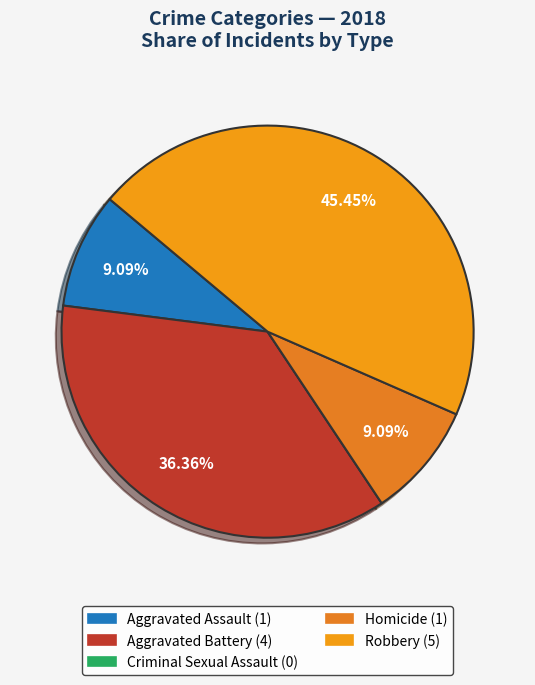

Rank the categories by value from lowest to highest.

Criminal Sexual Assault, Aggravated Assault, Homicide, Aggravated Battery, Robbery